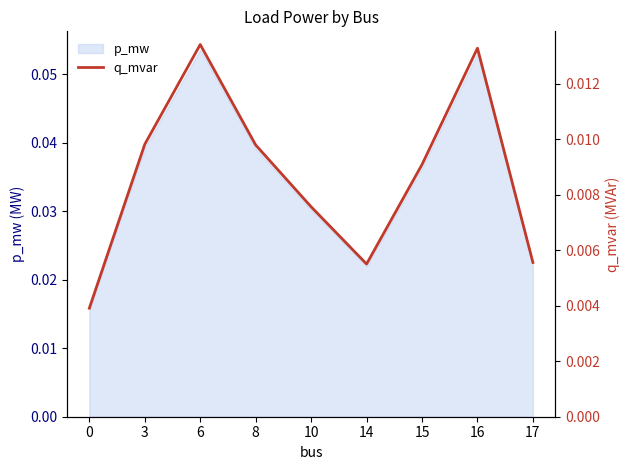

How many points are lower than both their immediate neighbors (excluding endpoints)?

1